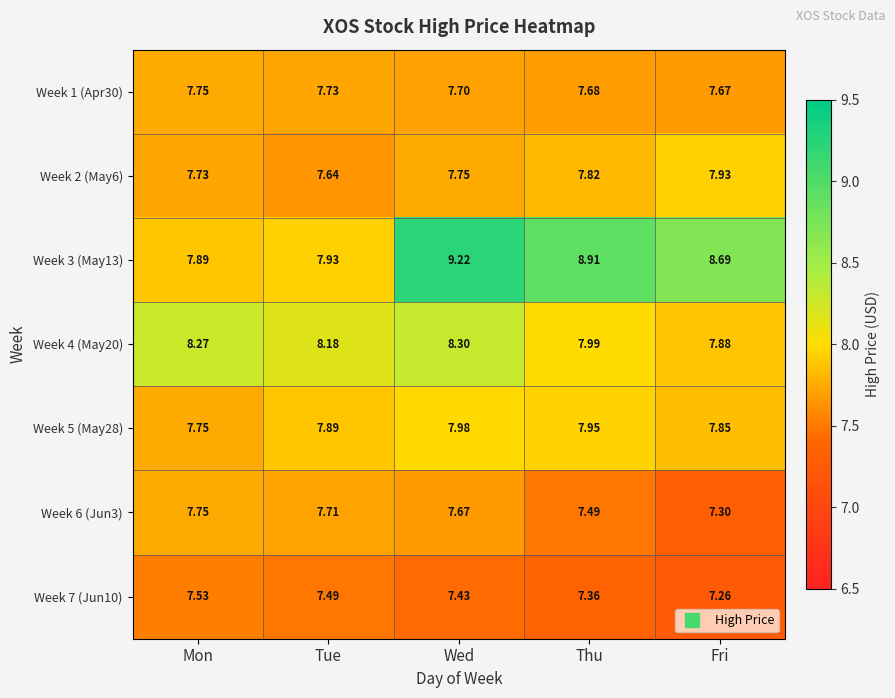

Where does the Week 3 (May13) series first go above 8?

Wed